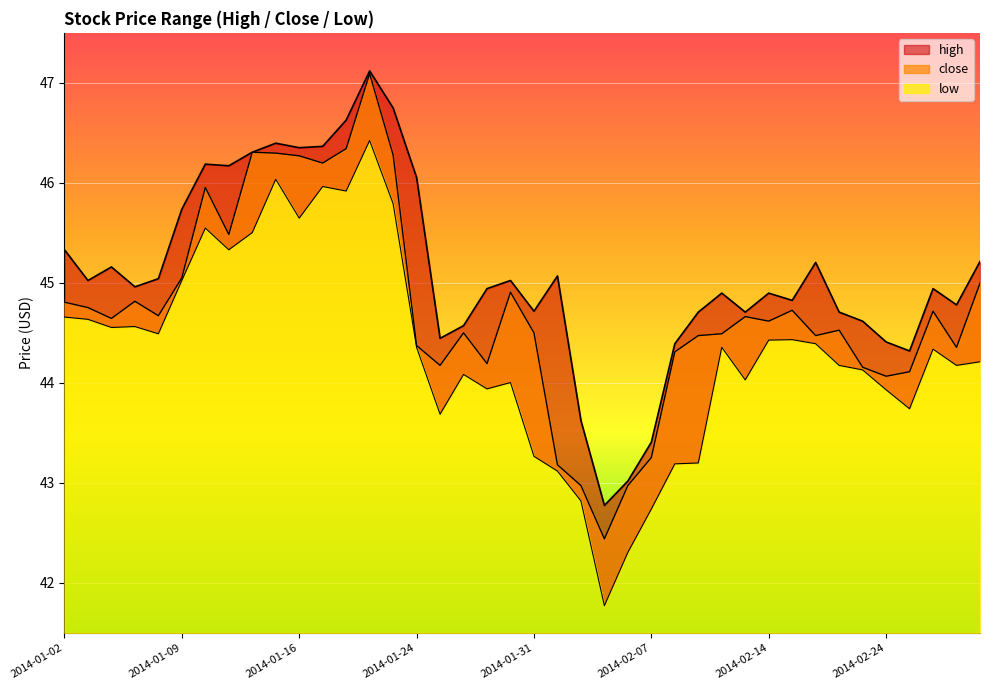

How many data points in low are less than 44?

12